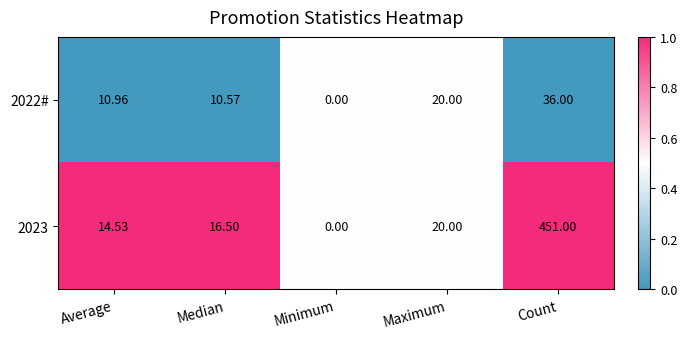

List the labels in order of 2023 value, largest first.

Count, Maximum, Median, Average, Minimum